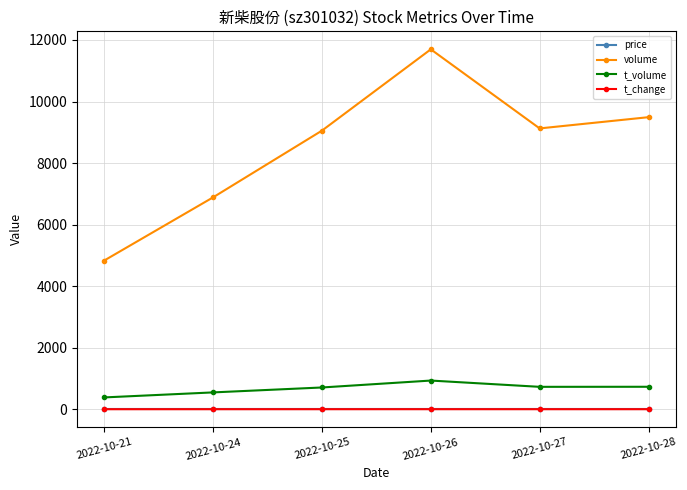

Which category has the lowest value in the t_volume series?

2022-10-21